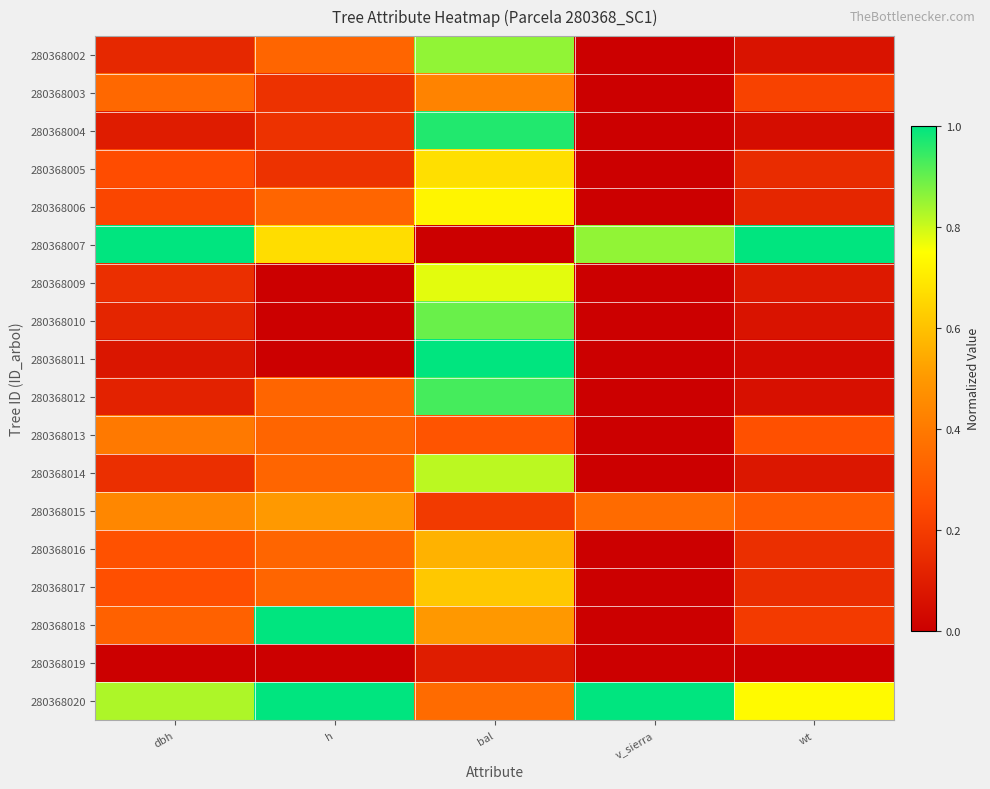

Rank the series by their maximum value, from highest to lowest.

280368007, 280368011, 280368018, 280368020, 280368004, 280368012, 280368010, 280368002, 280368014, 280368009, 280368006, 280368005, 280368017, 280368016, 280368015, 280368003, 280368013, 280368019